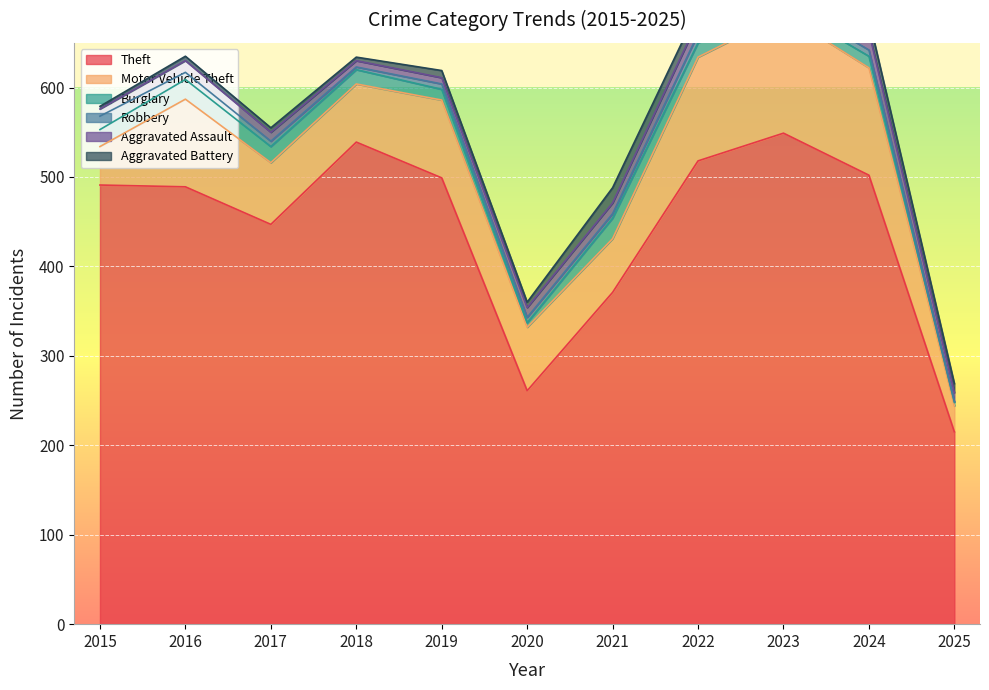

Is it true that Theft equals 491 at 2015?

True